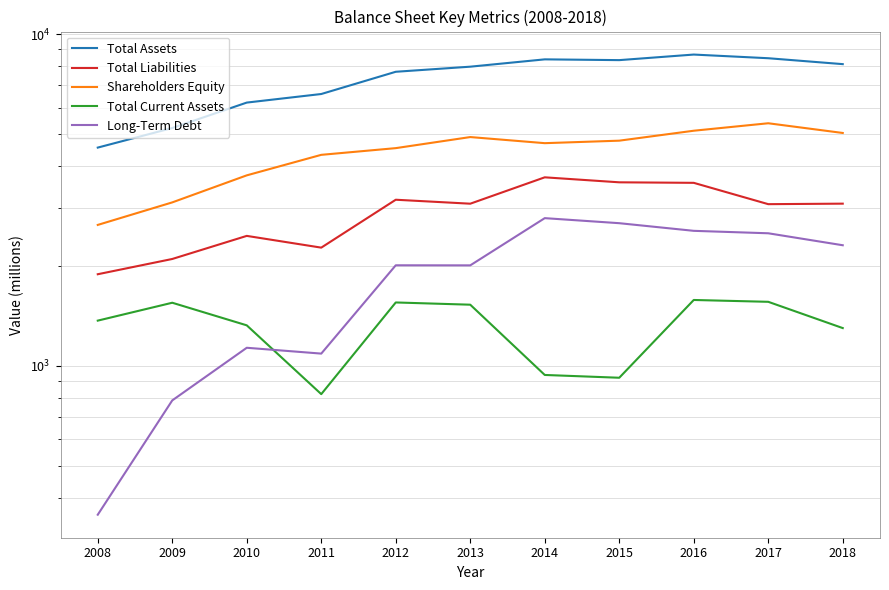

How many series are shown in this chart?

5